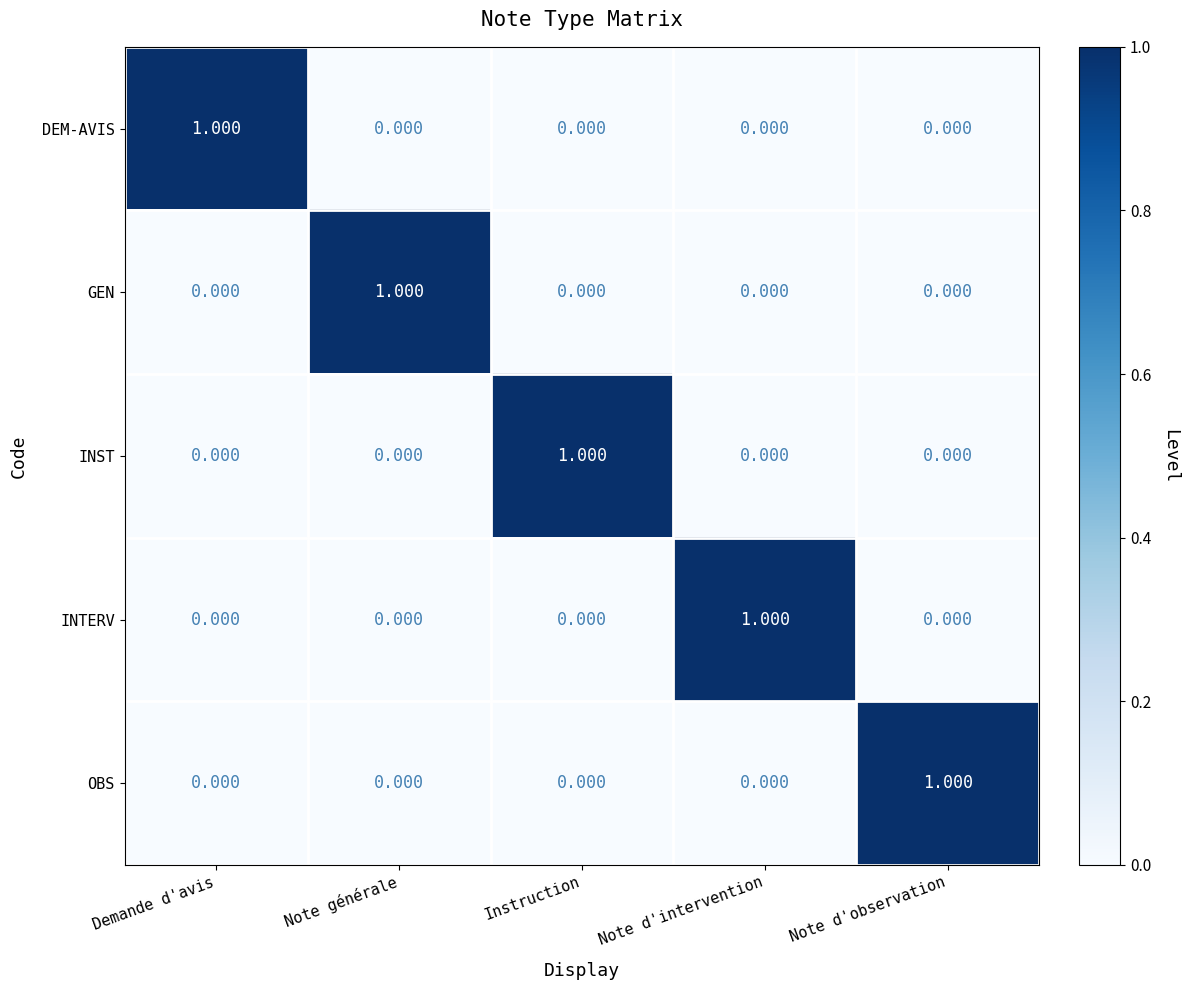

What is the total value across all series at Demande d'avis?

1